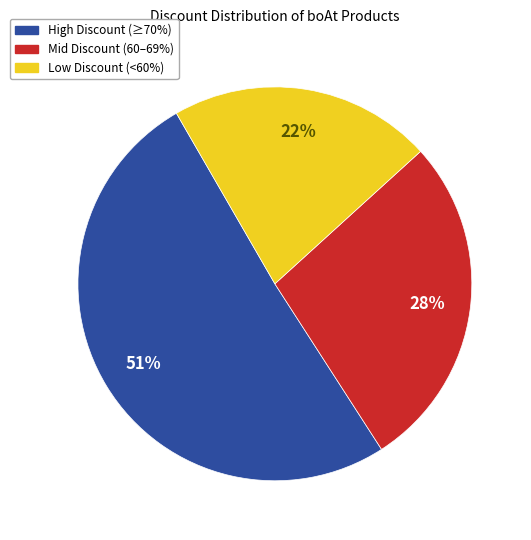

To the nearest percent, what is the difference between the largest and smallest slice percentages?

29%